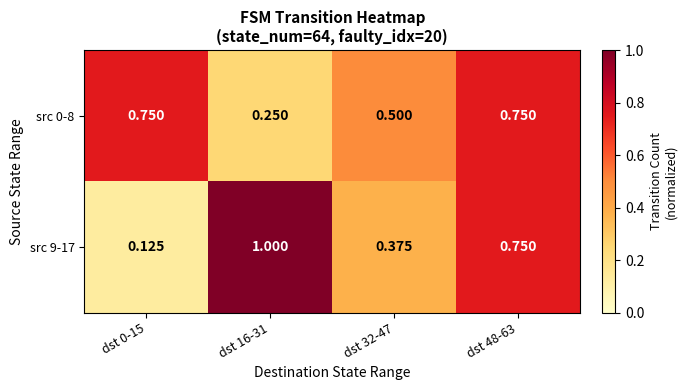

Is the value of src 9-17 at dst 16-31 greater than the value of src 0-8 at dst 16-31?

Yes